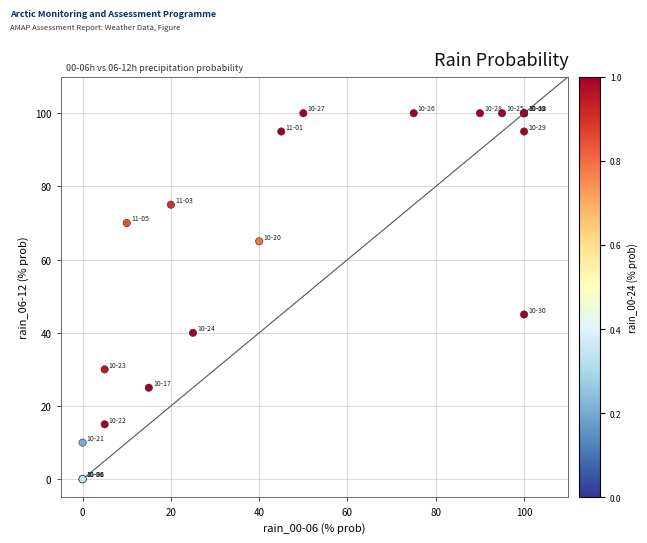

What Y value in the scatter plot is closest to 50?

45